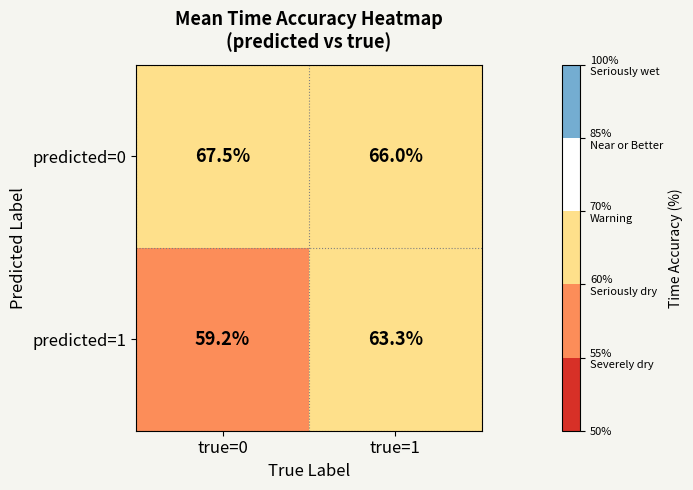

What is the total value across all series at true=0?

126.7